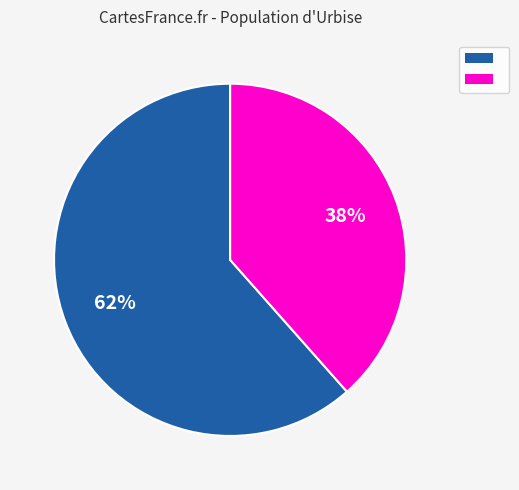

To the nearest percent, what is the average slice percentage?

50%